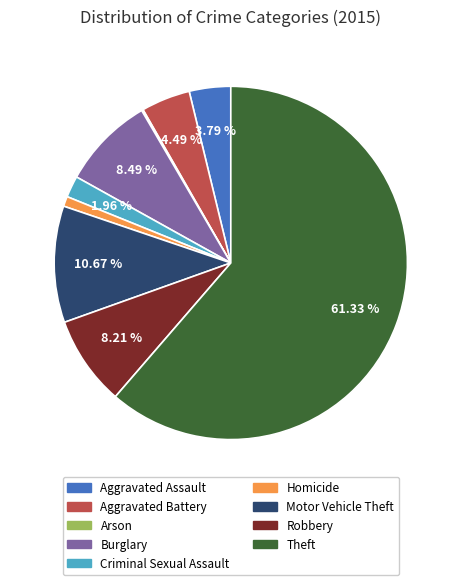

Which category accounts for the majority?

Theft